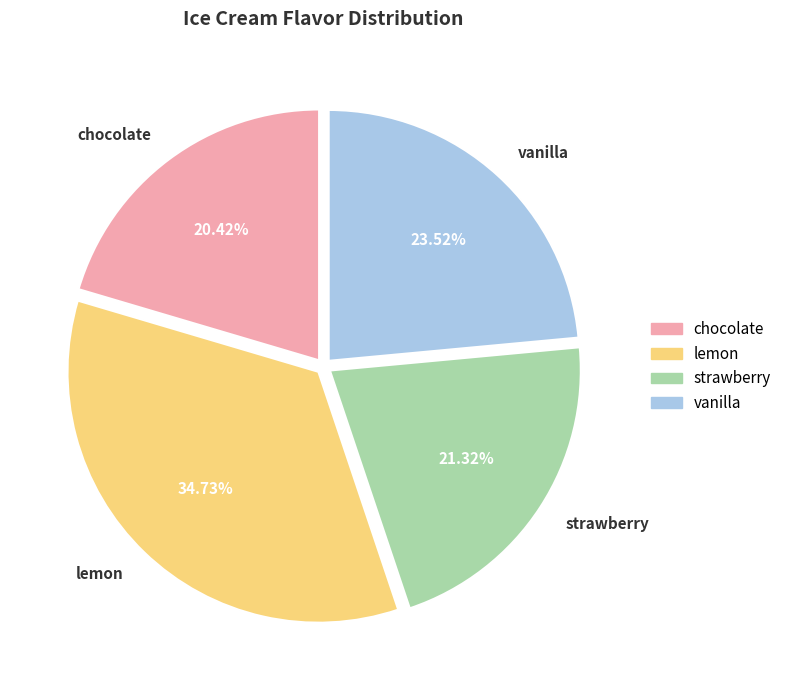

Which slice is the smallest?

chocolate